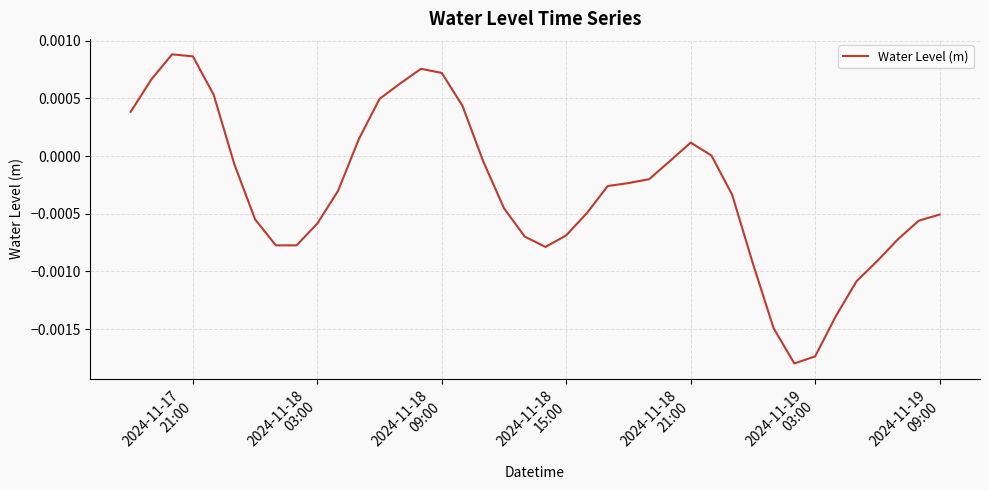

How many lines are shown in the chart?

1